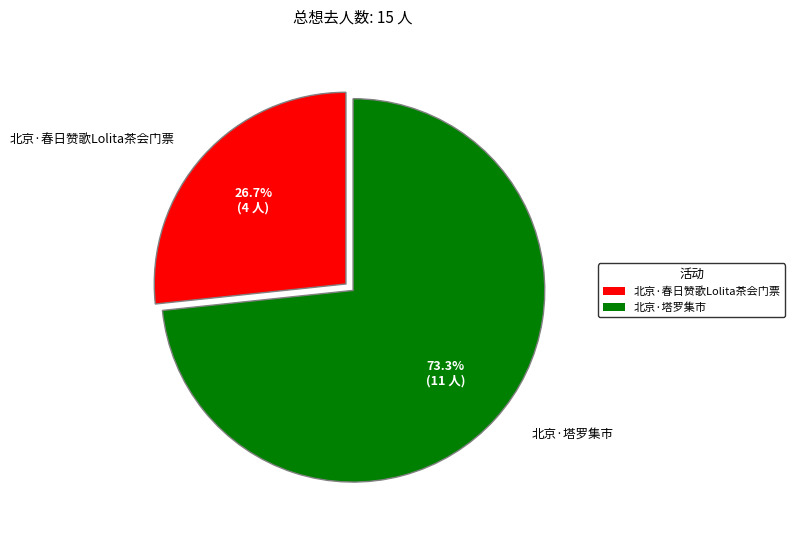

Rank the categories by value from lowest to highest.

北京·春日赞歌Lolita茶会门票, 北京·塔罗集市